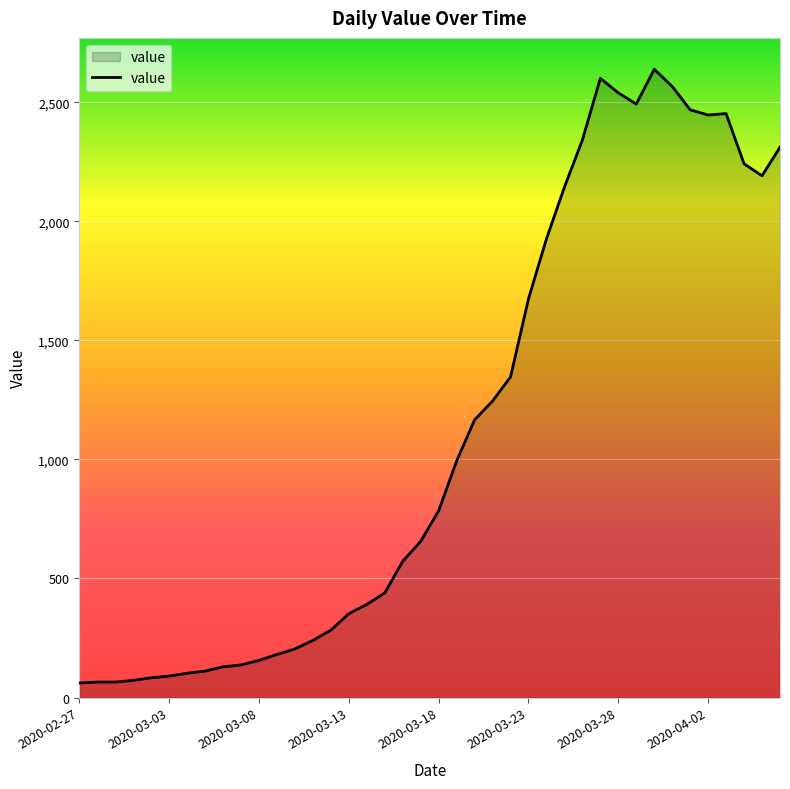

How many categories are shown in the chart?

40